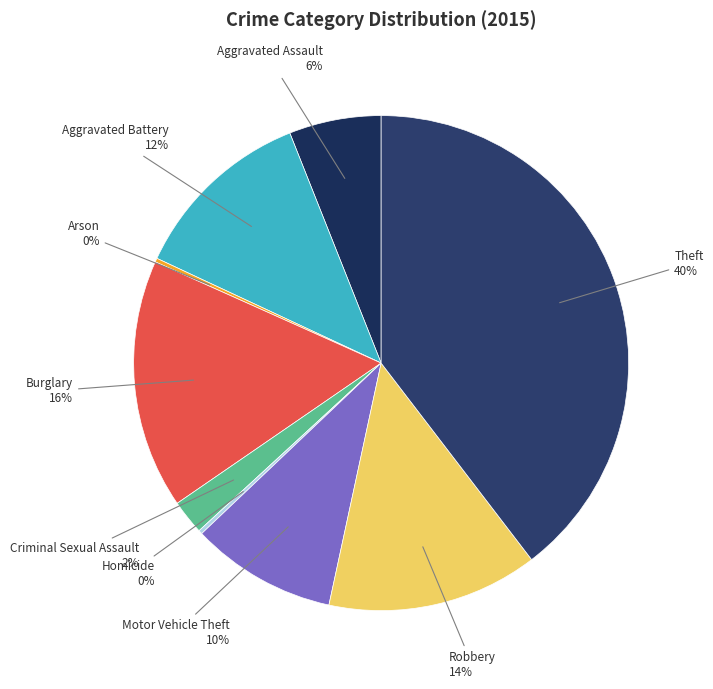

Which slice is the largest?

Theft